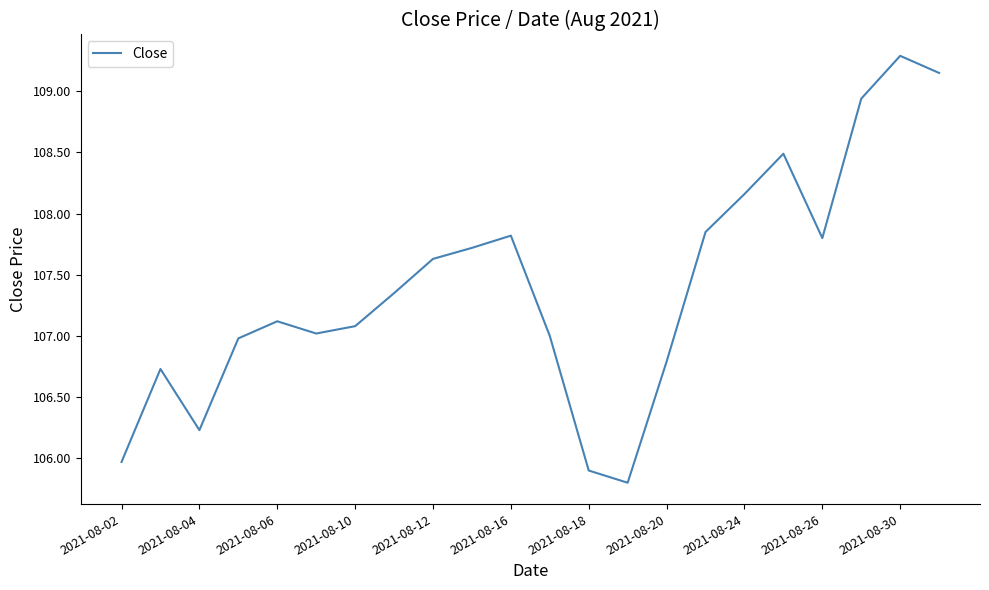

What is the difference between the maximum and second lowest values?

3.4